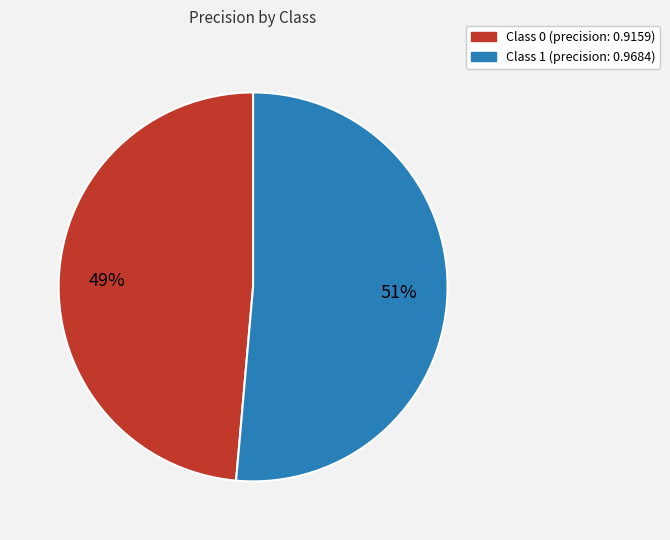

Is there a majority slice in this chart?

Yes